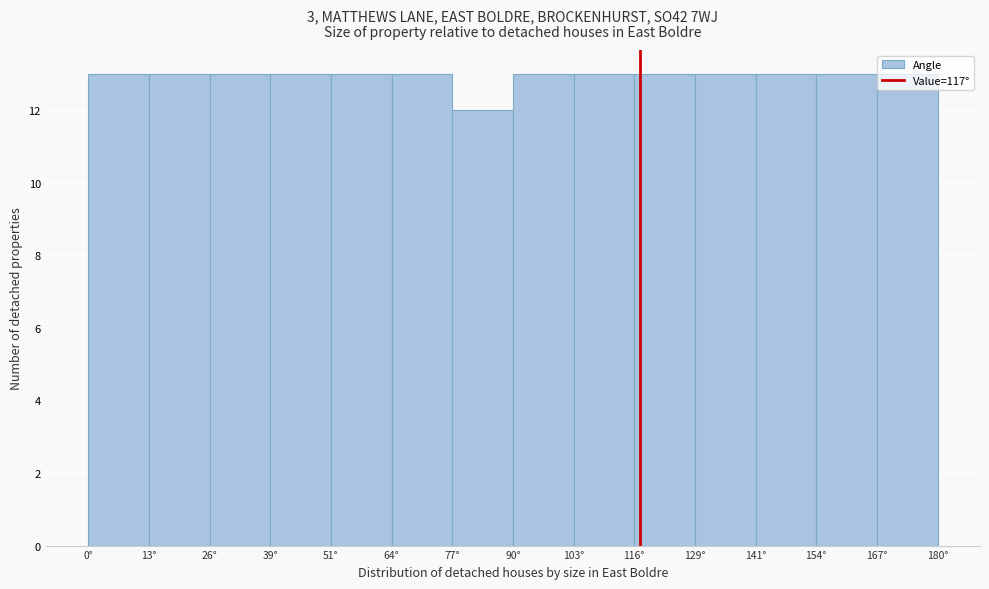

How tall is the bar that spans 52 to 64 on the x-axis? Neither the bar edges nor the heights are printed on the chart, so give them approximately, as read against the axes.

13